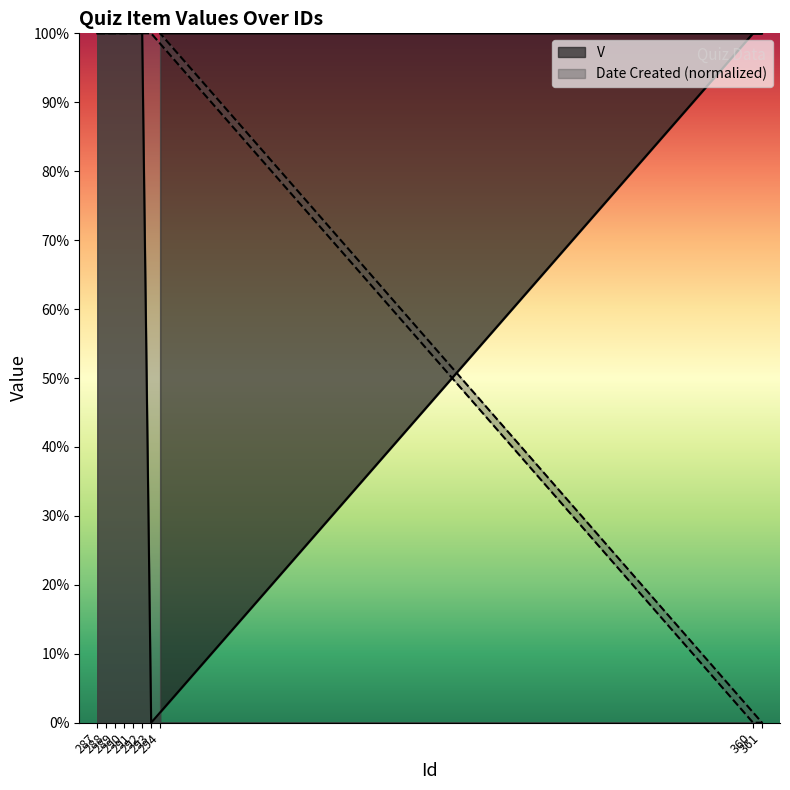

What is the difference between the second highest and second lowest values in the Date Created series?

1